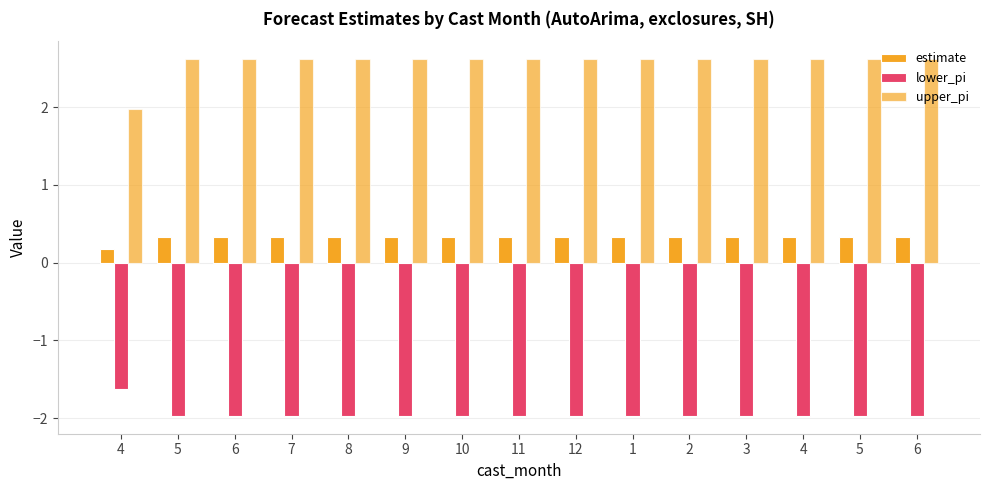

How many bars are there in total?

45